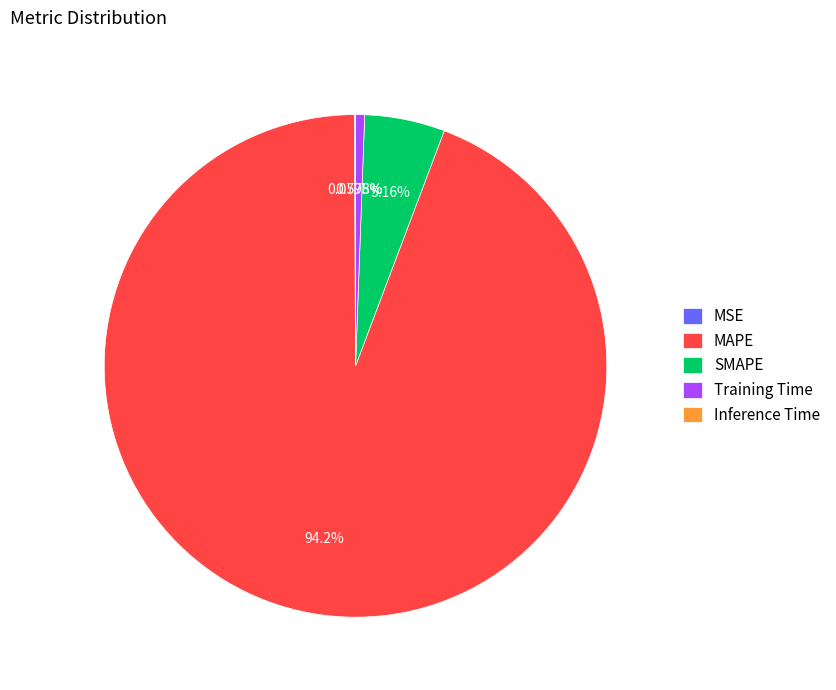

What is the largest slice in the pie chart?

MAPE